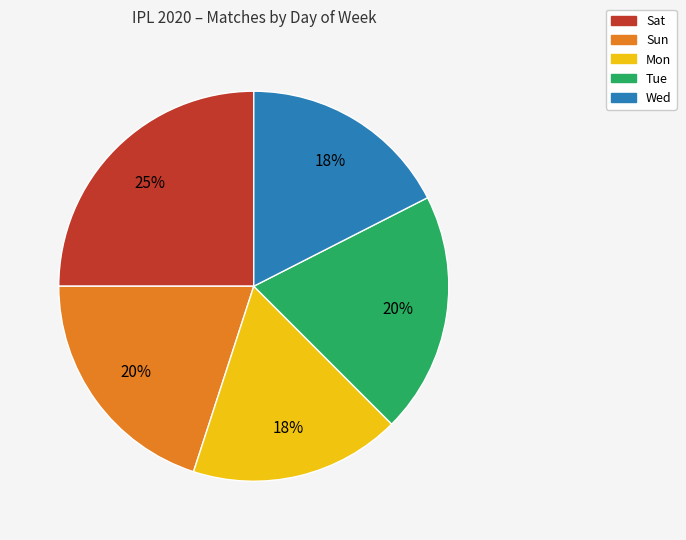

To the nearest percent, what is the average slice percentage?

20%